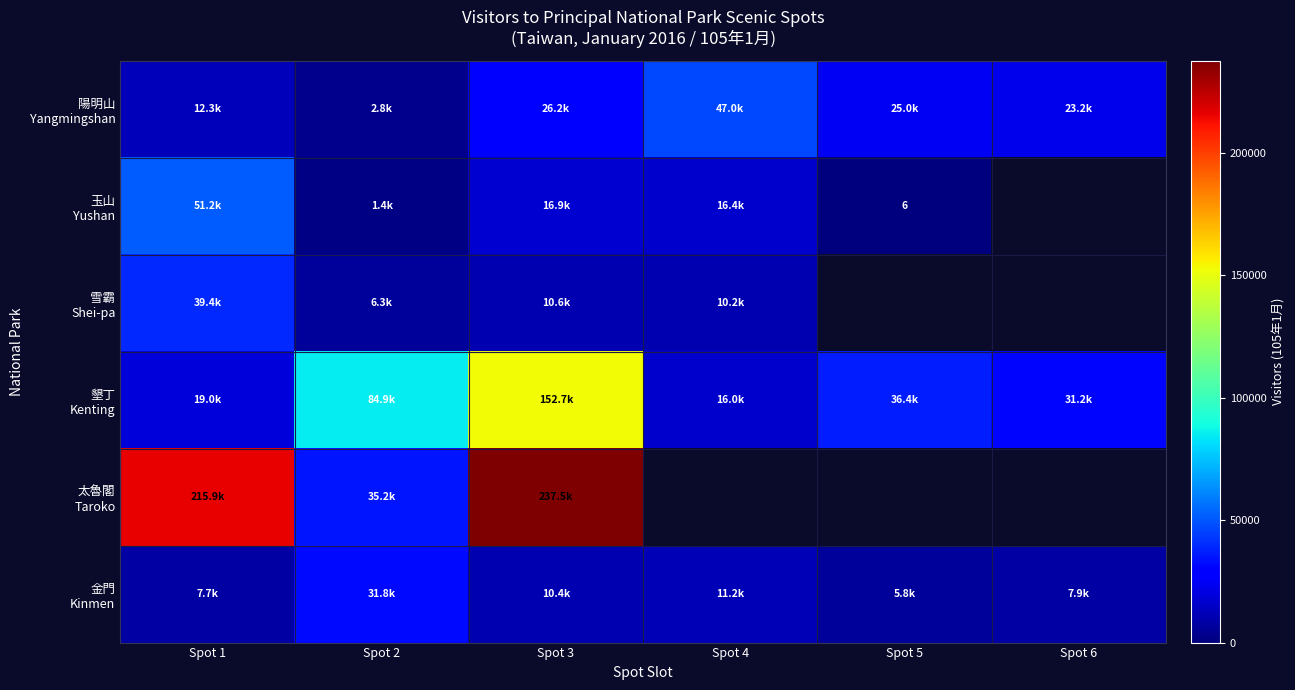

What is the sum of the 墾丁 Kenting values at Spot 3 and Spot 4?

168706.0